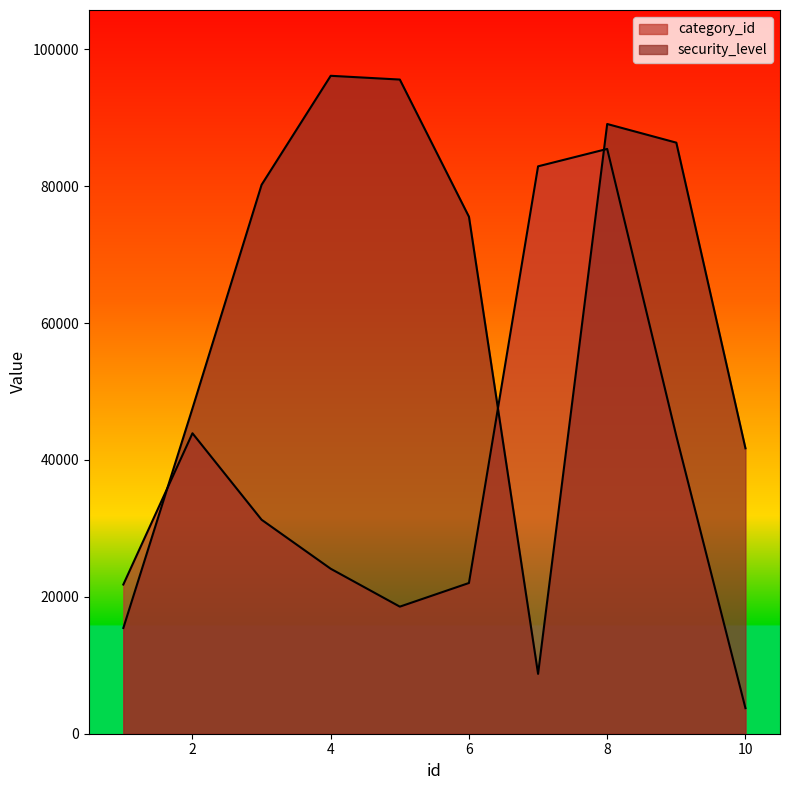

After their last crossing, which series has the higher values: category_id or security_level?

security_level